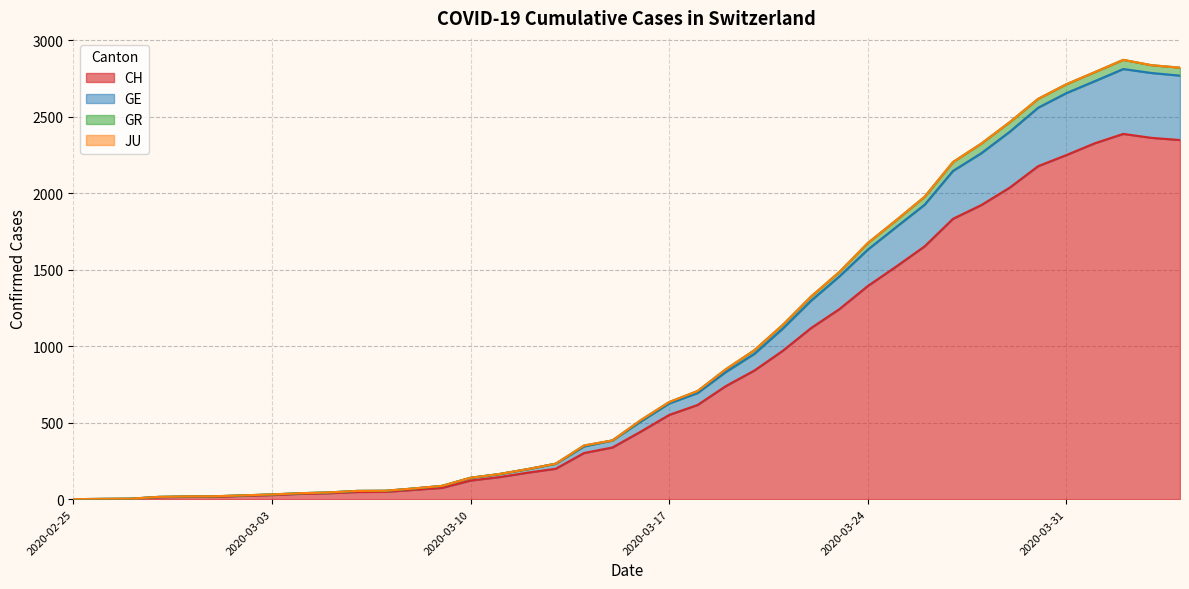

How many interior local peaks does the GR series have?

1